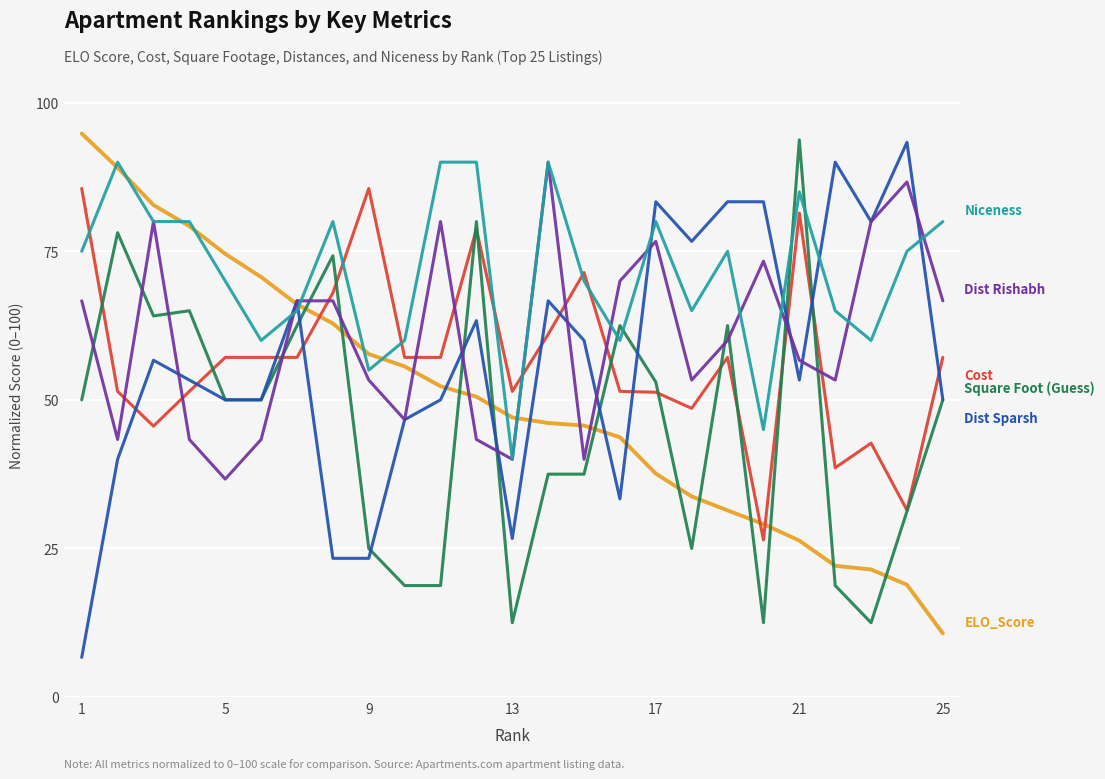

What is the minimum value shown in the chart?

6.7